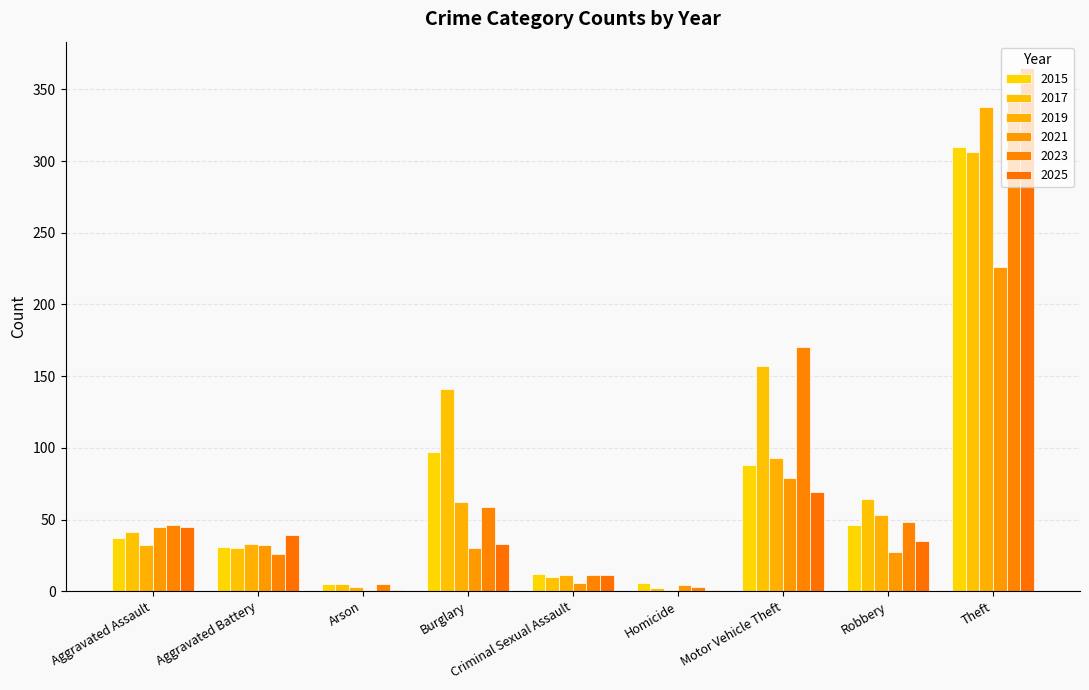

Where does the 2023 series first go above 46?

Burglary